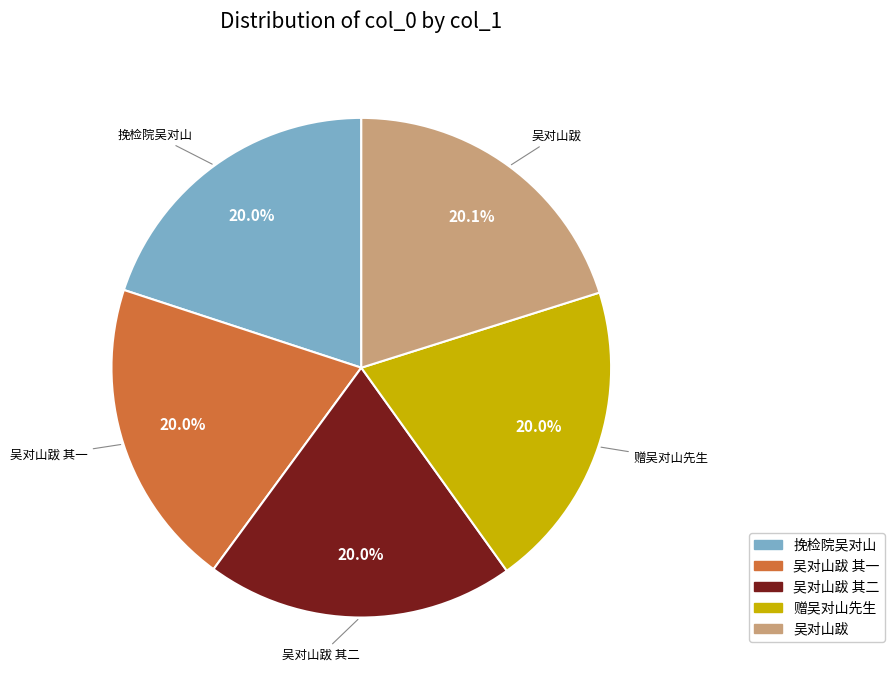

Count the number of slices in the pie.

5